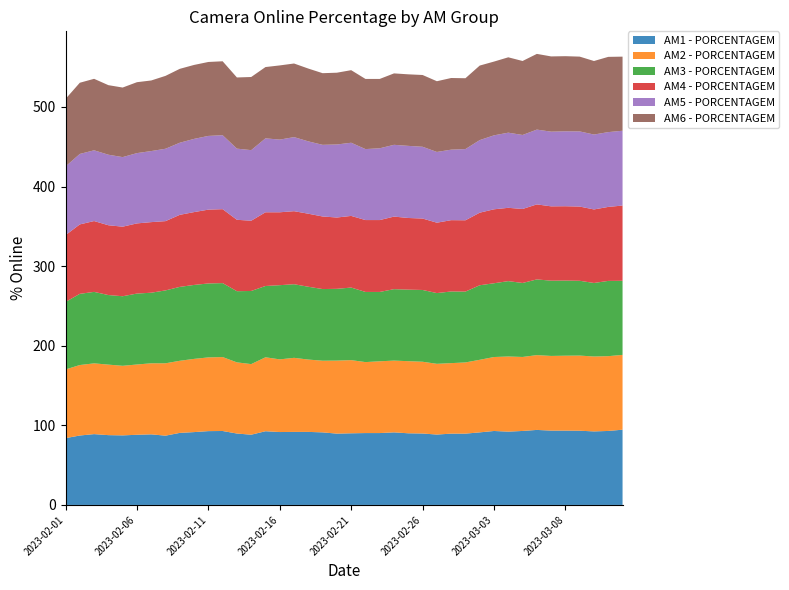

Reading left to right, extract all data points from this chart.

AM1 - PORCENTAGEM: 2023-02-01=83.9	2023-02-02=87.2	2023-02-03=89.0	2023-02-04=87.7	2023-02-05=87.4	2023-02-06=88.1	2023-02-07=88.7	2023-02-08=87.0	2023-02-09=90.5	2023-02-10=91.5	2023-02-11=92.7	2023-02-12=92.9	2023-02-13=89.7	2023-02-14=88.2	2023-02-15=92.6	2023-02-16=91.6	2023-02-17=91.8	2023-02-18=91.8	2023-02-19=91.2	2023-02-20=89.6	2023-02-21=90.0	2023-02-22=90.3	2023-02-23=90.3	2023-02-24=91.2	2023-02-25=90.0	2023-02-26=89.7	2023-02-27=88.4	2023-02-28=89.6	2023-03-01=89.6	2023-03-02=91.2	2023-03-03=92.9	2023-03-04=92.1	2023-03-05=93.0	2023-03-06=94.2	2023-03-07=93.4	2023-03-08=93.4	2023-03-09=93.2	2023-03-10=92.4	2023-03-11=93.0	2023-03-12=94.5
AM2 - PORCENTAGEM: 2023-02-01=86.3	2023-02-02=88.5	2023-02-03=88.9	2023-02-04=88.6	2023-02-05=87.4	2023-02-06=88.3	2023-02-07=89.3	2023-02-08=90.9	2023-02-09=90.6	2023-02-10=92.0	2023-02-11=92.6	2023-02-12=92.9	2023-02-13=89.4	2023-02-14=88.7	2023-02-15=92.9	2023-02-16=91.3	2023-02-17=93.0	2023-02-18=90.9	2023-02-19=90.0	2023-02-20=91.8	2023-02-21=91.9	2023-02-22=89.2	2023-02-23=90.2	2023-02-24=90.2	2023-02-25=90.6	2023-02-26=90.2	2023-02-27=88.9	2023-02-28=88.6	2023-03-01=89.4	2023-03-02=91.2	2023-03-03=92.9	2023-03-04=94.4	2023-03-05=93.0	2023-03-06=94.0	2023-03-07=93.8	2023-03-08=94.1	2023-03-09=94.4	2023-03-10=94.1	2023-03-11=94.0	2023-03-12=94.0
AM3 - PORCENTAGEM: 2023-02-01=84.8	2023-02-02=89.4	2023-02-03=89.8	2023-02-04=87.4	2023-02-05=87.4	2023-02-06=89.1	2023-02-07=88.7	2023-02-08=91.6	2023-02-09=92.8	2023-02-10=92.9	2023-02-11=92.9	2023-02-12=92.9	2023-02-13=89.4	2023-02-14=91.9	2023-02-15=89.5	2023-02-16=93.2	2023-02-17=92.5	2023-02-18=91.5	2023-02-19=90.0	2023-02-20=90.2	2023-02-21=91.2	2023-02-22=88.1	2023-02-23=87.1	2023-02-24=89.7	2023-02-25=89.9	2023-02-26=90.2	2023-02-27=88.9	2023-02-28=90.0	2023-03-01=89.0	2023-03-02=93.6	2023-03-03=92.7	2023-03-04=94.7	2023-03-05=93.0	2023-03-06=95.1	2023-03-07=94.5	2023-03-08=94.4	2023-03-09=94.0	2023-03-10=92.4	2023-03-11=94.5	2023-03-12=93.1
AM4 - PORCENTAGEM: 2023-02-01=83.9	2023-02-02=87.2	2023-02-03=89.0	2023-02-04=87.7	2023-02-05=87.4	2023-02-06=88.1	2023-02-07=88.7	2023-02-08=87.0	2023-02-09=90.5	2023-02-10=91.5	2023-02-11=92.7	2023-02-12=92.9	2023-02-13=89.7	2023-02-14=88.2	2023-02-15=92.6	2023-02-16=91.6	2023-02-17=91.8	2023-02-18=91.8	2023-02-19=91.2	2023-02-20=89.6	2023-02-21=90.0	2023-02-22=90.3	2023-02-23=90.3	2023-02-24=91.2	2023-02-25=90.0	2023-02-26=89.7	2023-02-27=88.4	2023-02-28=89.6	2023-03-01=89.6	2023-03-02=91.2	2023-03-03=92.9	2023-03-04=92.1	2023-03-05=93.0	2023-03-06=94.2	2023-03-07=93.4	2023-03-08=93.4	2023-03-09=93.2	2023-03-10=92.4	2023-03-11=93.0	2023-03-12=94.5
AM5 - PORCENTAGEM: 2023-02-01=86.3	2023-02-02=88.5	2023-02-03=88.9	2023-02-04=88.6	2023-02-05=87.4	2023-02-06=88.3	2023-02-07=89.3	2023-02-08=90.9	2023-02-09=90.6	2023-02-10=92.0	2023-02-11=92.6	2023-02-12=92.9	2023-02-13=89.4	2023-02-14=88.7	2023-02-15=92.9	2023-02-16=91.3	2023-02-17=93.0	2023-02-18=90.9	2023-02-19=90.0	2023-02-20=91.8	2023-02-21=91.9	2023-02-22=89.2	2023-02-23=90.2	2023-02-24=90.2	2023-02-25=90.6	2023-02-26=90.2	2023-02-27=88.9	2023-02-28=88.6	2023-03-01=89.4	2023-03-02=91.2	2023-03-03=92.9	2023-03-04=94.4	2023-03-05=93.0	2023-03-06=94.0	2023-03-07=93.8	2023-03-08=94.1	2023-03-09=94.4	2023-03-10=94.1	2023-03-11=94.0	2023-03-12=94.0
AM6 - PORCENTAGEM: 2023-02-01=84.8	2023-02-02=89.4	2023-02-03=89.8	2023-02-04=87.4	2023-02-05=87.4	2023-02-06=89.1	2023-02-07=88.7	2023-02-08=91.6	2023-02-09=92.8	2023-02-10=92.9	2023-02-11=92.9	2023-02-12=92.9	2023-02-13=89.4	2023-02-14=91.9	2023-02-15=89.5	2023-02-16=93.2	2023-02-17=92.5	2023-02-18=91.5	2023-02-19=90.0	2023-02-20=90.2	2023-02-21=91.2	2023-02-22=88.1	2023-02-23=87.1	2023-02-24=89.7	2023-02-25=89.9	2023-02-26=90.2	2023-02-27=88.9	2023-02-28=90.0	2023-03-01=89.0	2023-03-02=93.6	2023-03-03=92.7	2023-03-04=94.7	2023-03-05=93.0	2023-03-06=95.1	2023-03-07=94.5	2023-03-08=94.4	2023-03-09=94.0	2023-03-10=92.4	2023-03-11=94.5	2023-03-12=93.1